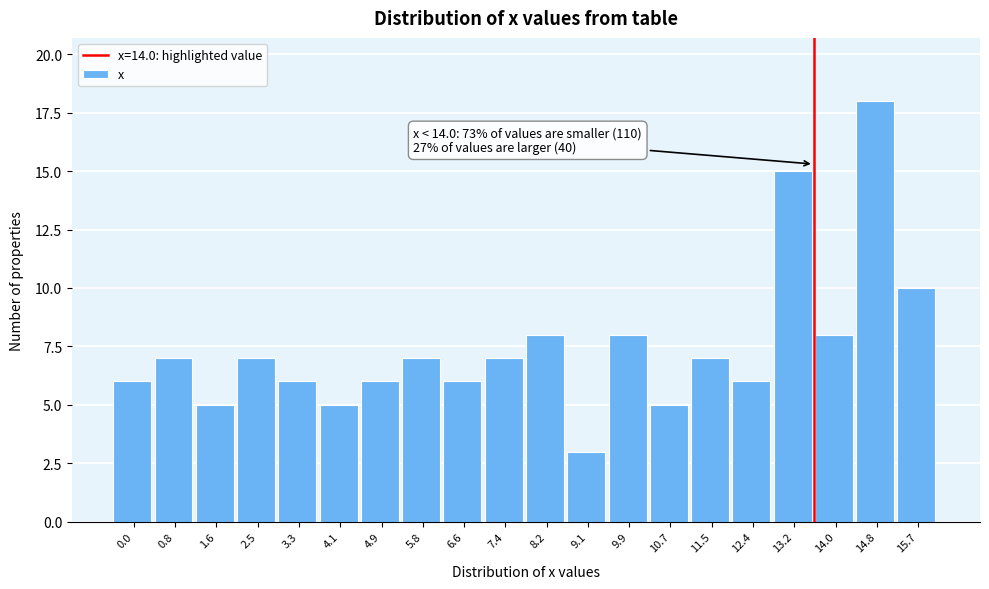

Reading right to left, what are all the values shown in this chart?

15.7=10	14.8=18	14.0=8	13.2=15	12.4=6	11.5=7	10.7=5	9.9=8	9.1=3	8.2=8	7.4=7	6.6=6	5.8=7	4.9=6	4.1=5	3.3=6	2.5=7	1.6=5	0.8=7	0.0=6